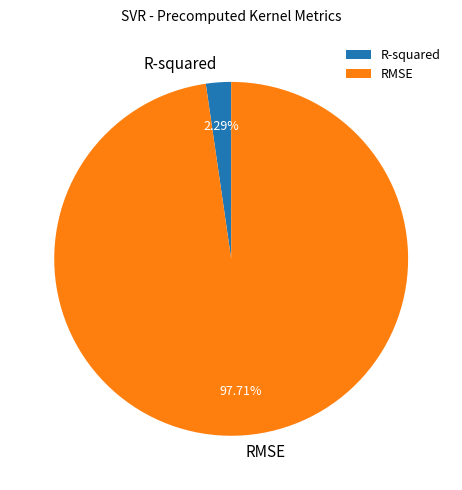

Count the number of slices in the pie.

2